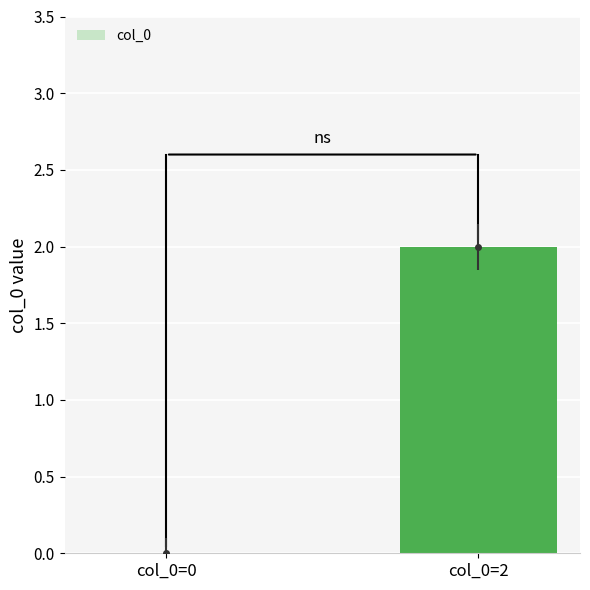

How many distinct data groups are displayed?

1